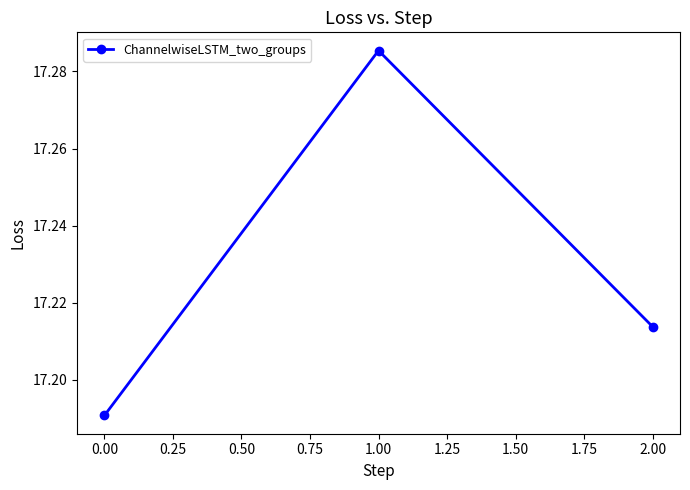

What is the sum of all values?

51.7